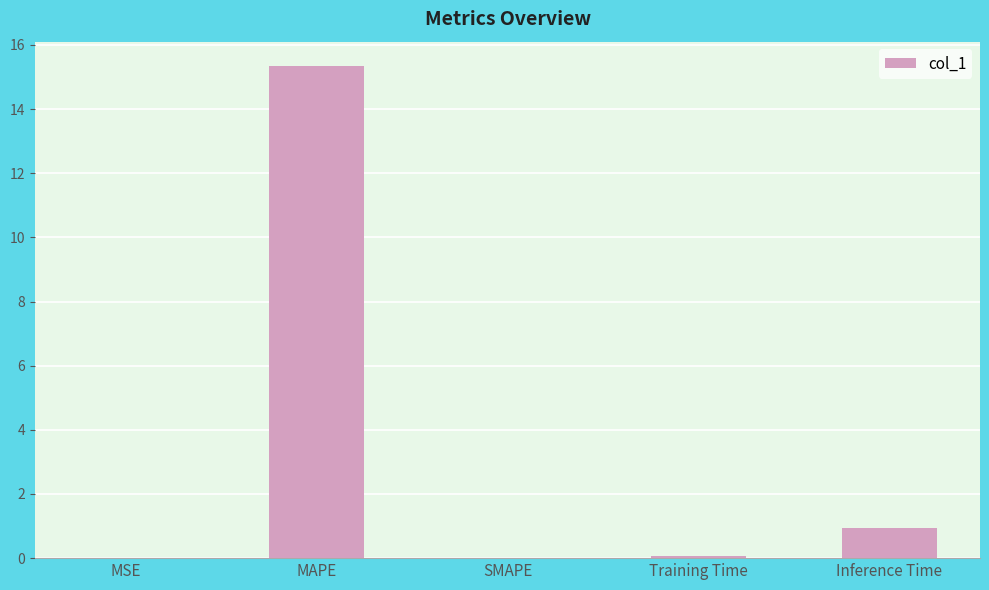

The chart shows a value of 0.0 at MSE. True or false?

True